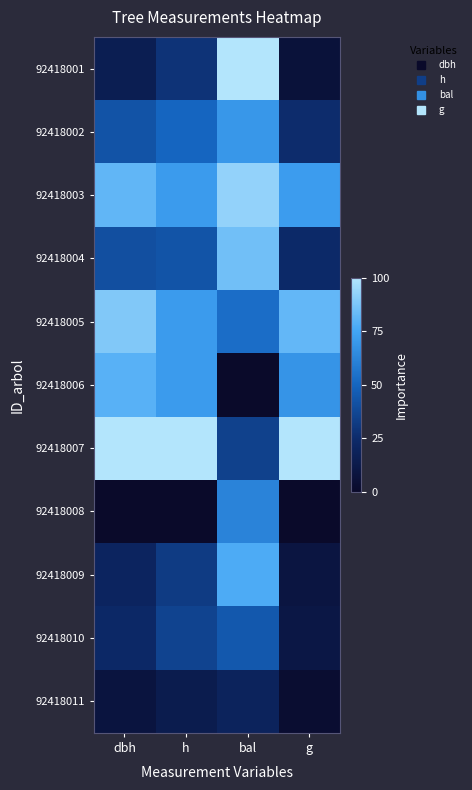

List the series in order of their peak value, highest first.

92418001, 92418007, 92418003, 92418005, 92418004, 92418006, 92418009, 92418002, 92418008, 92418010, 92418011